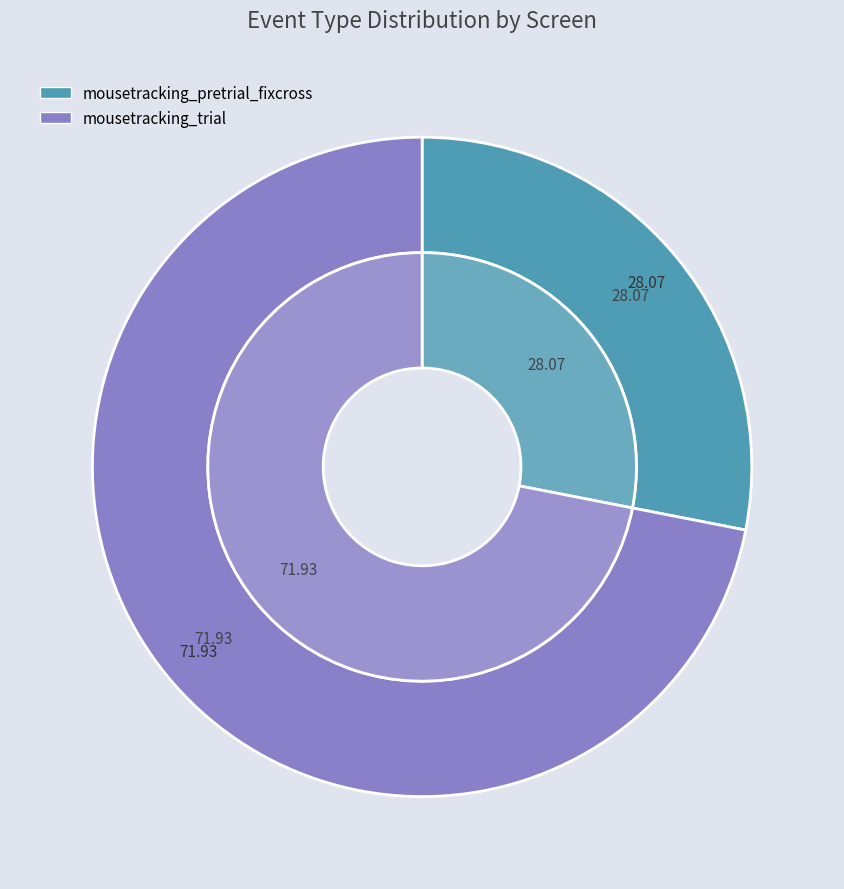

Is it true that mousetracking_trial is 35% of the pie?

False